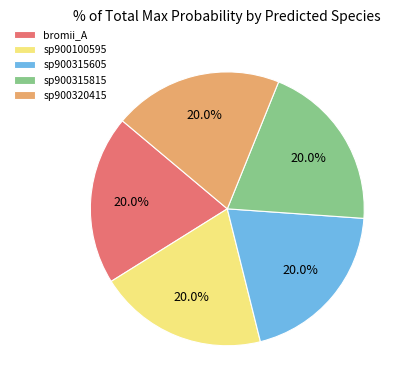

How many slices are in this pie chart?

5